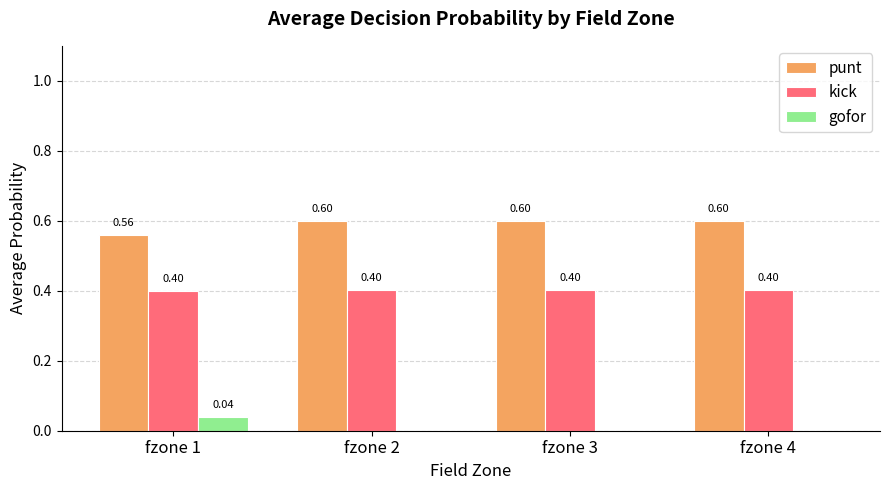

Is the value of gofor at fzone 4 greater than the value of punt at fzone 3?

No